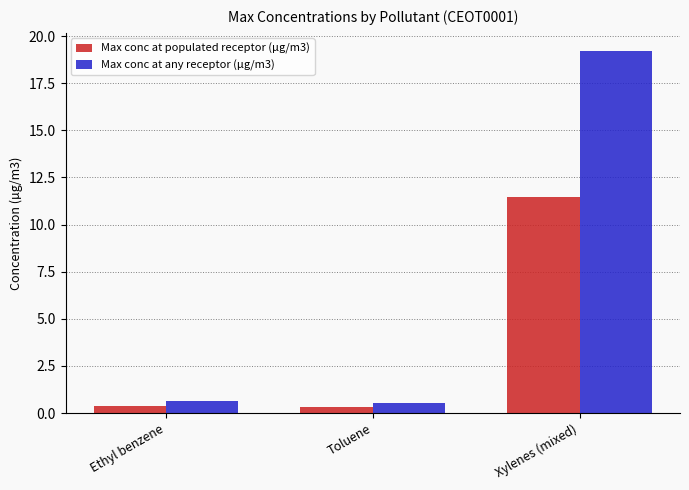

List the series in order of their overall mean, highest first.

Max conc at any receptor (µg/m3), Max conc at populated receptor (µg/m3)